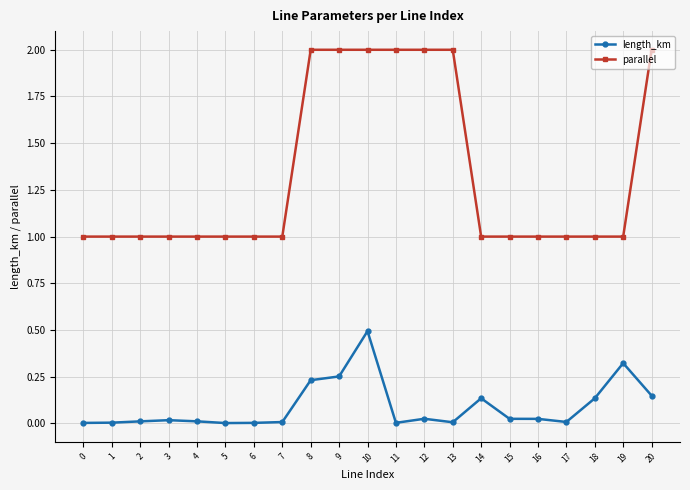

List the series in order of their overall mean, lowest first.

length_km, parallel